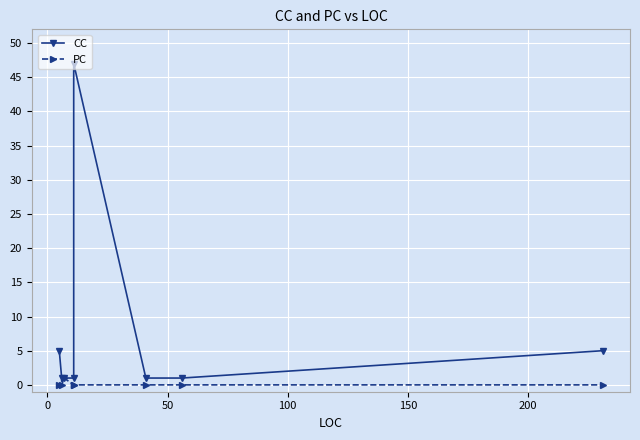

What position from the left is 50?

3